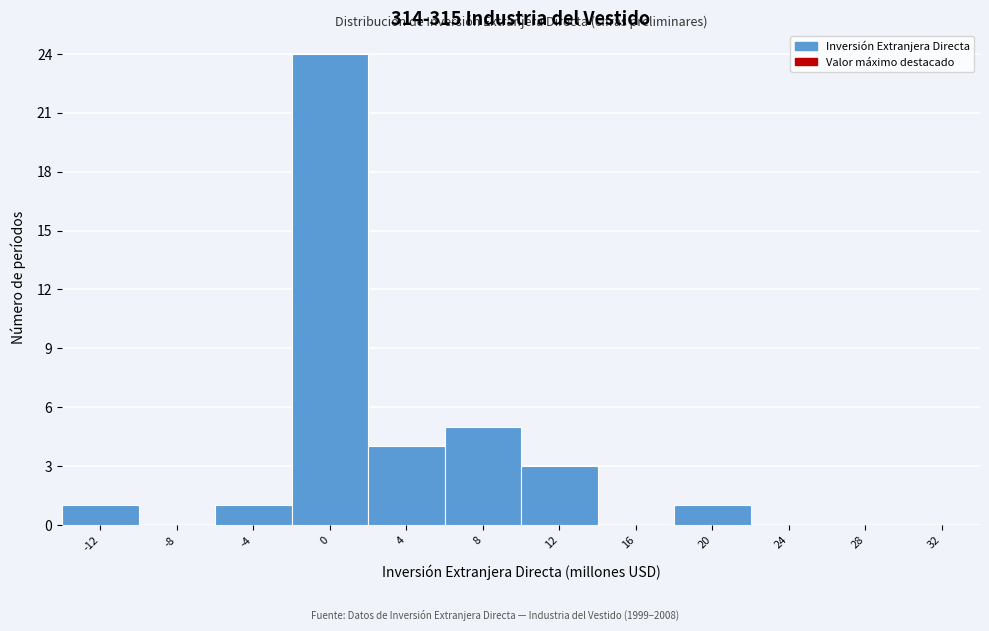

Reading left to right, list all the values displayed in this chart.

-12=1	-8=0	-4=1	0=24	4=4	8=5	12=3	16=0	20=1	24=0	28=0	32=0